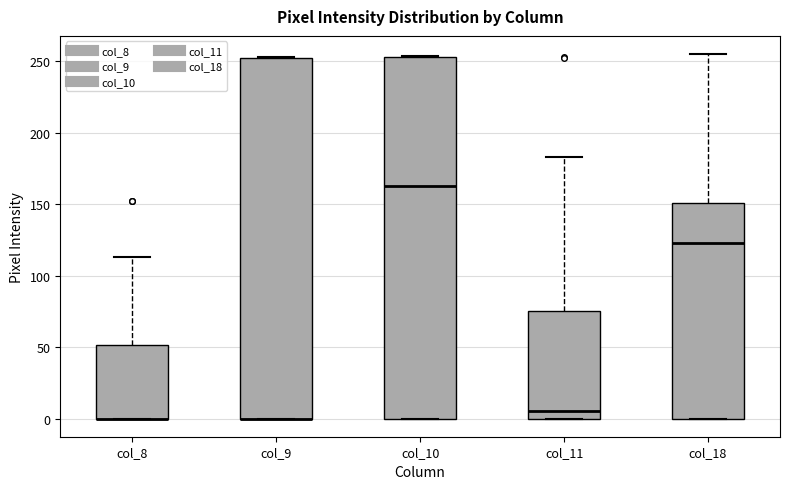

Reading left to right, transcribe this box plot: for each box, give where its median line is, the range the box spans, and where its two whiskers end, as read against the y-axis. The values are not printed on the chart, so give them approximately, as read against the axis.

col_8: median 0 (drawn on the box's lower edge), box 0 to 50, whiskers 0 to 115
col_9: median 0 (drawn on the box's lower edge), box 0 to 250, whiskers 0 to 255
col_10: median 165, box 0 to 255, whiskers 0 to 255
col_11: median 5, box 0 to 75, whiskers 0 to 185
col_18: median 125, box 0 to 150, whiskers 0 to 255